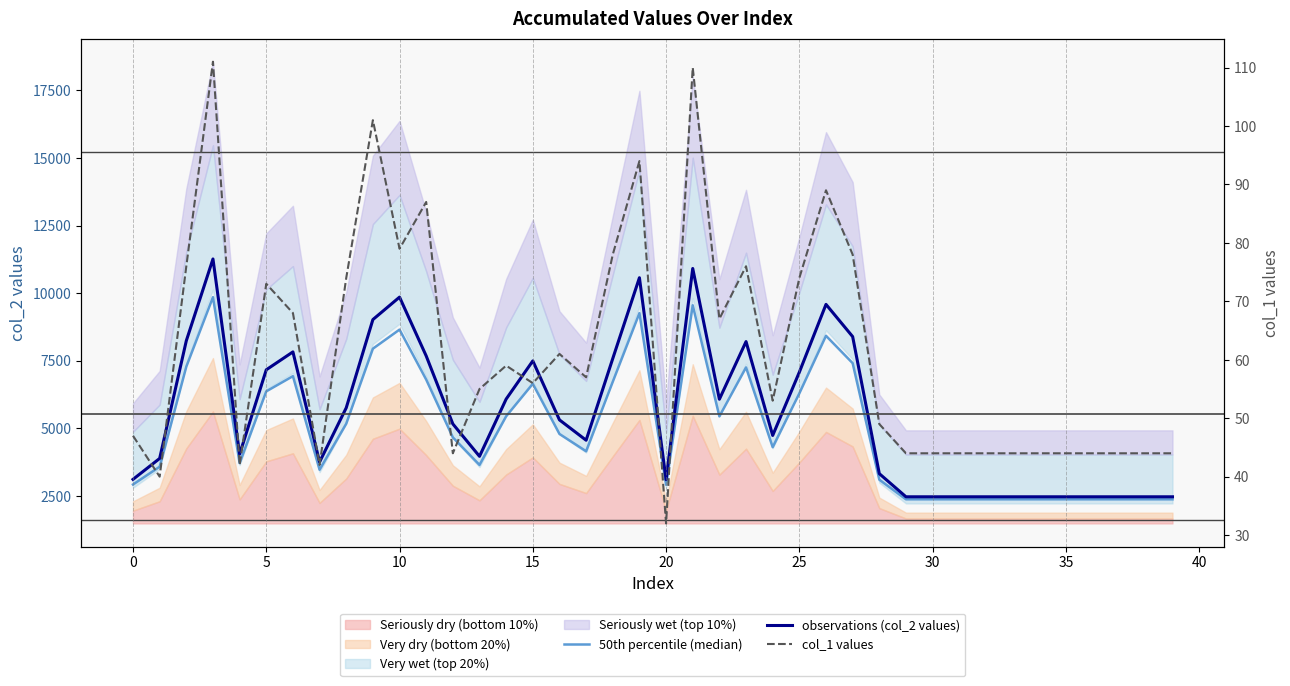

How many data points does each series have?

40